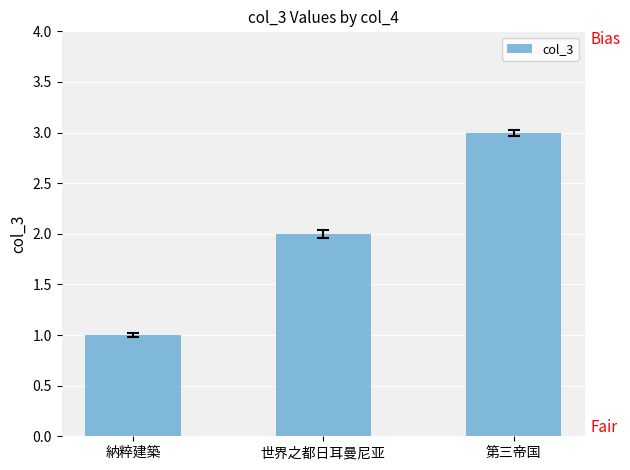

What is the sum of the values at 世界之都日耳曼尼亚 and 納粹建築?

3